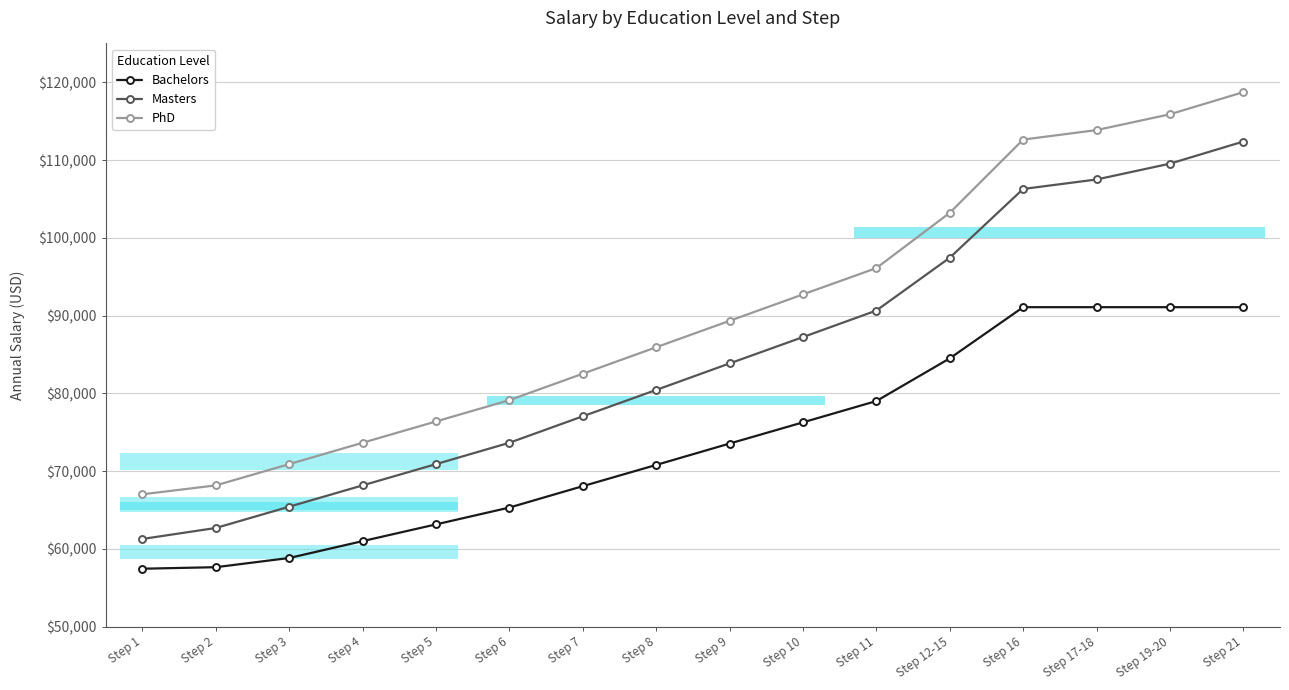

Reading left to right, transcribe all the data shown in this chart.

Bachelors: 57439	57636	58819	60990	63141	65307	68059	70788	73539	76265	79006	84495	91079	91079	91079	91079
Masters: 61268	62680	65419	68159	70893	73642	77046	80433	83844	87233	90646	97440	106283	107502	109536	112383
PhD: 67011	68159	70893	73642	76383	79124	82521	85927	89322	92723	96108	103215	112636	113855	115889	118736